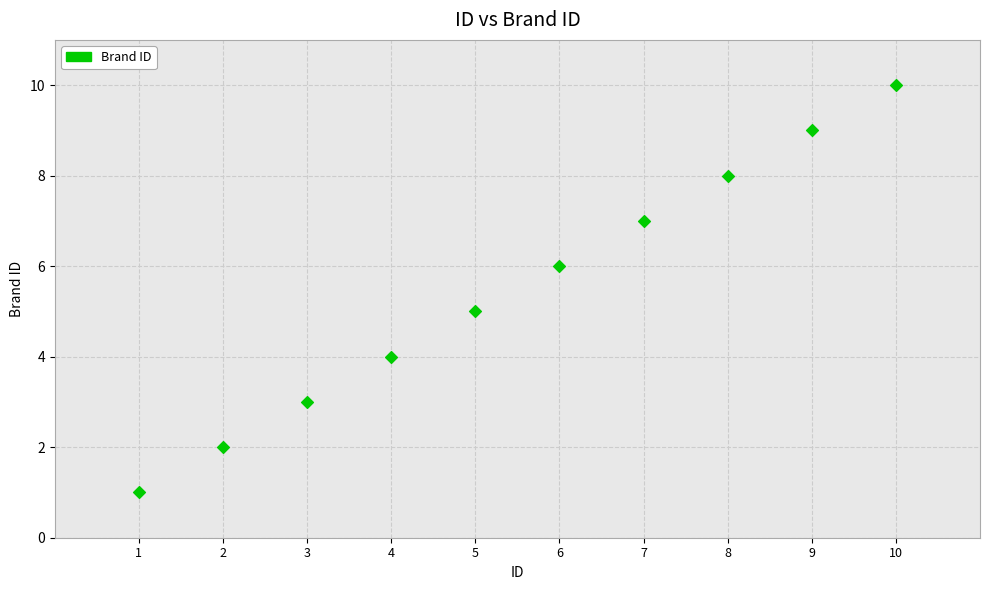

What is the range of Y values (max minus min)?

9